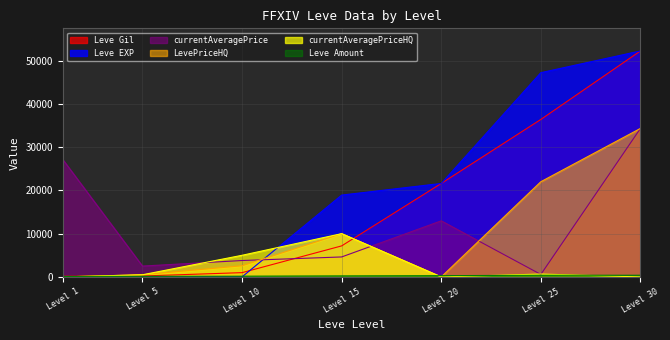

What is the minimum value for currentAveragePrice?

574